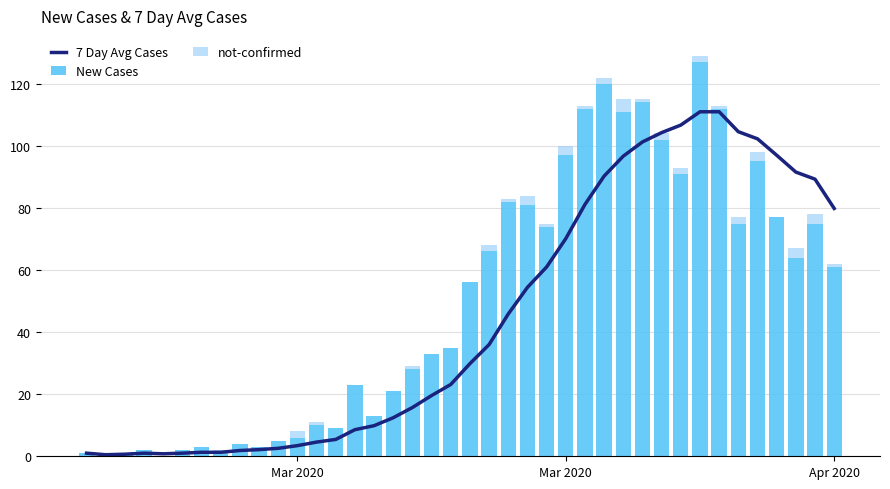

What are all the series names shown in the legend?

7 Day Avg Cases, New Cases, not-confirmed